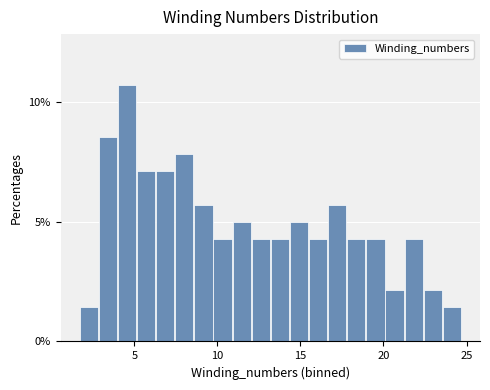

Read against the x-axis, roughly where is the centre of the tallest bar?

4.5